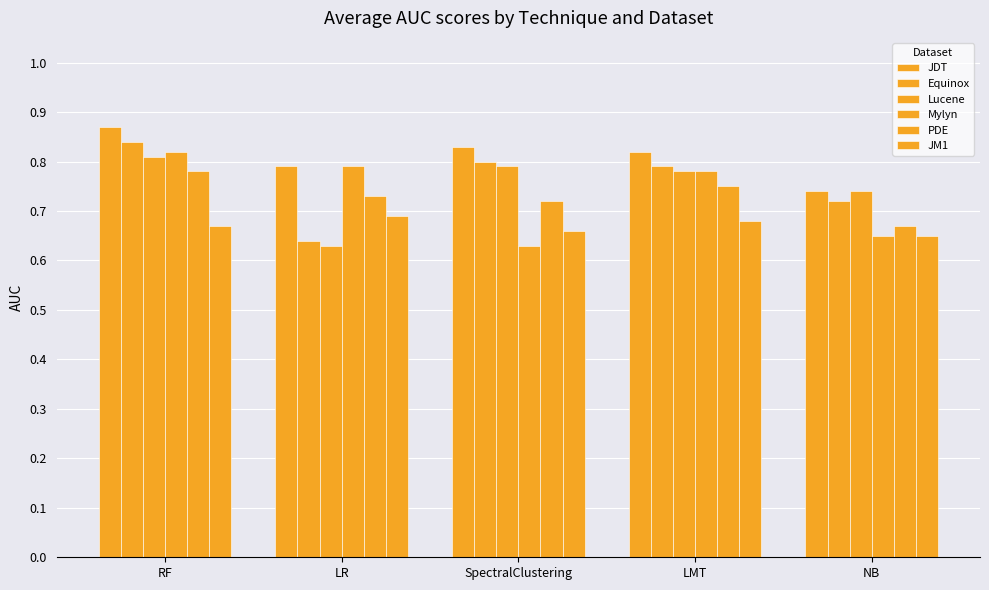

Rank the categories by JDT value from highest to lowest.

RF, SpectralClustering, LMT, LR, NB